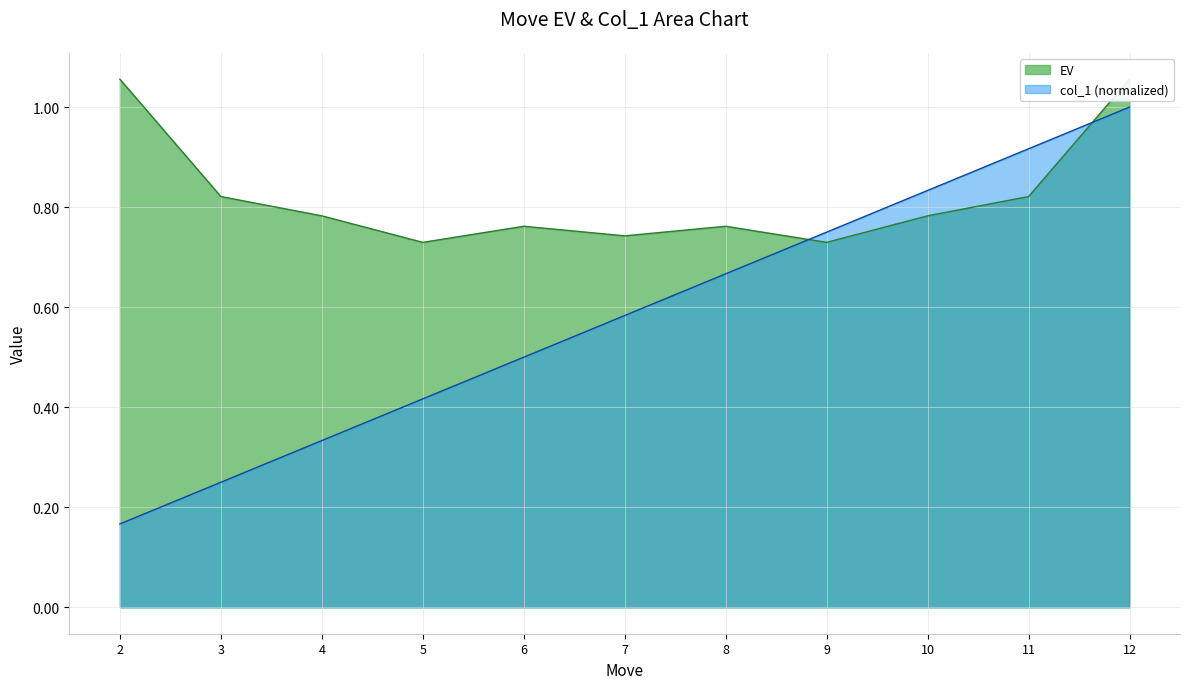

What is the total value across all series at 7?

1.3